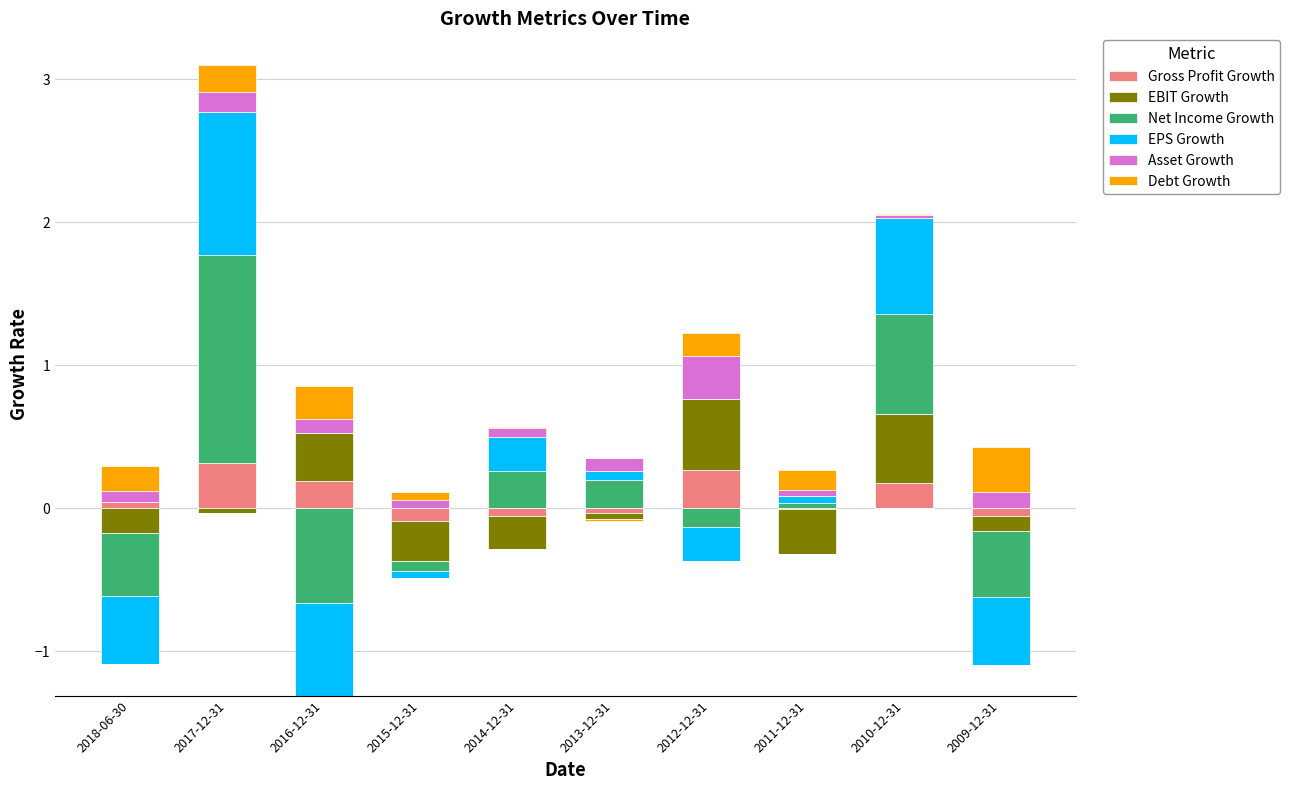

The Gross Profit Growth series shows 0.0 at 2018-06-30. True or false?

True